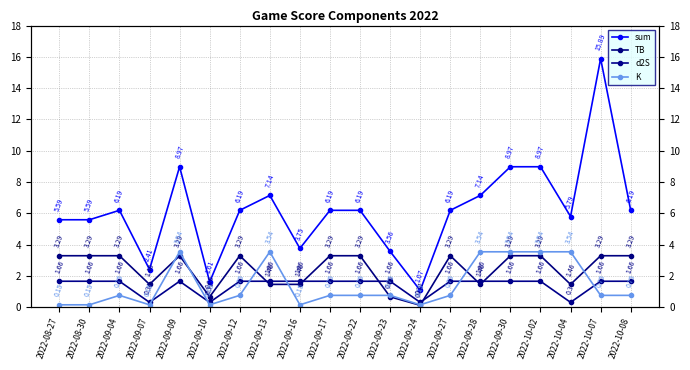

Does the chart display data point markers on the line(s)?

Yes